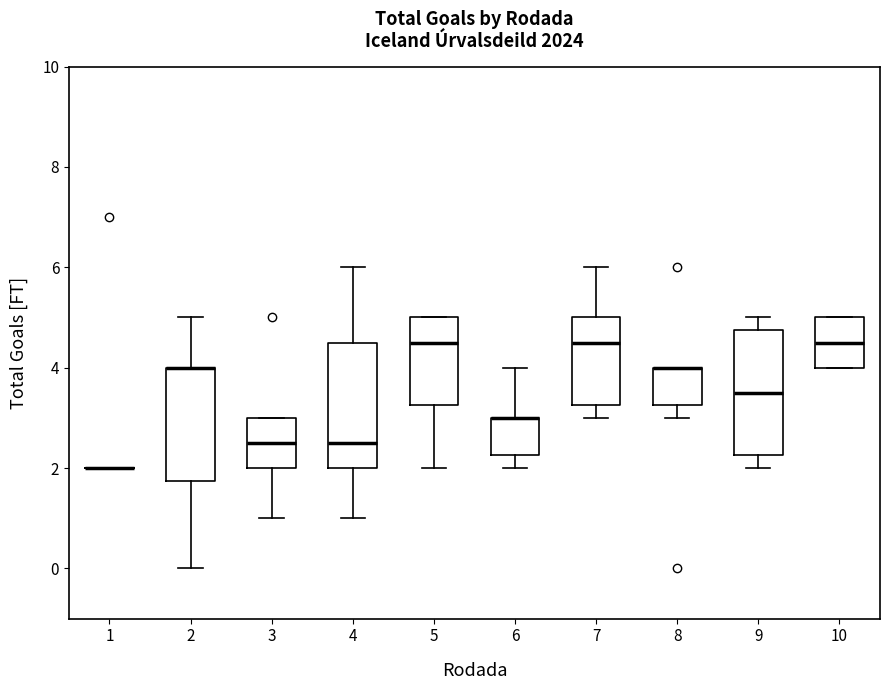

Reading left to right, transcribe this box plot: for each box, give where its median line is, the range the box spans, and where its two whiskers end, as read against the y-axis. The values are not printed on the chart, so give them approximately, as read against the axis.

1: box collapsed to a line at 2.0, whiskers 2.0 to 2.0
2: median 4.0 (drawn on the box's upper edge), box 1.8 to 4.0, whiskers 0.0 to 5.0
3: median 2.6, box 2.0 to 3.0, whiskers 1.0 to 3.0
4: median 2.6, box 2.0 to 4.6, whiskers 1.0 to 6.0
5: median 4.6, box 3.2 to 5.0, whiskers 2.0 to 5.0
6: median 3.0 (drawn on the box's upper edge), box 2.2 to 3.0, whiskers 2.0 to 4.0
7: median 4.6, box 3.2 to 5.0, whiskers 3.0 to 6.0
8: median 4.0 (drawn on the box's upper edge), box 3.2 to 4.0, whiskers 3.0 to 4.0
9: median 3.6, box 2.2 to 4.8, whiskers 2.0 to 5.0
10: median 4.6, box 4.0 to 5.0, whiskers 4.0 to 5.0